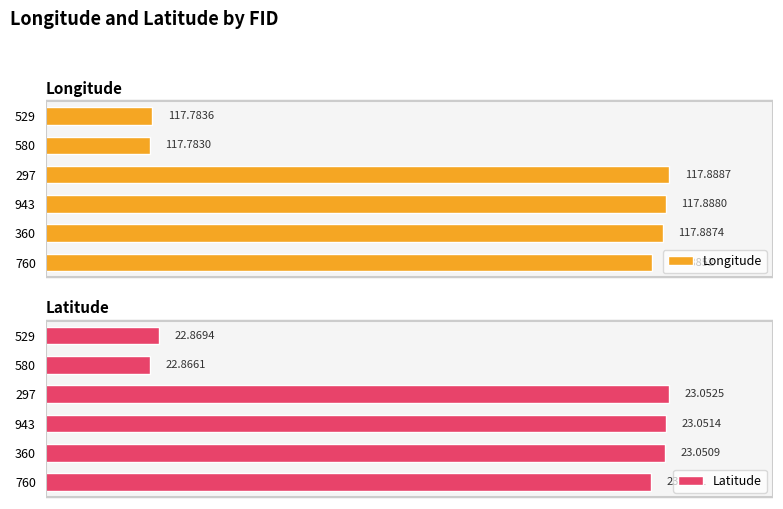

Rank the series by their average value, from highest to lowest.

Longitude, Latitude